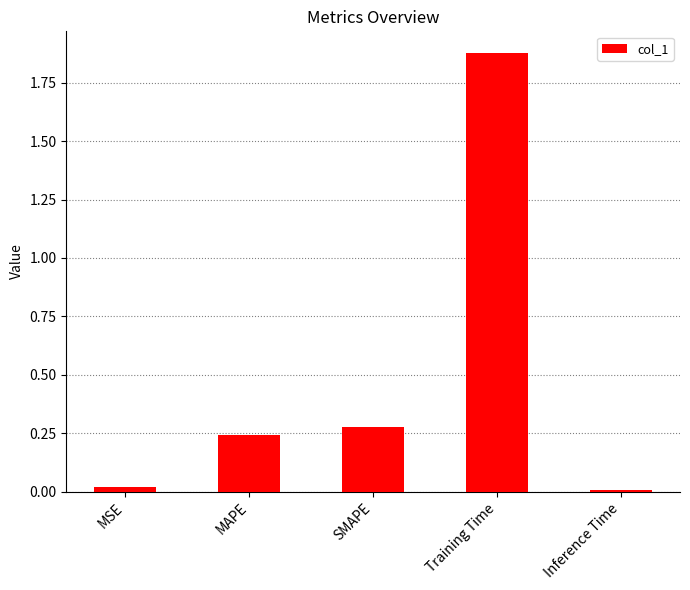

Which category has the highest value across all series?

Training Time